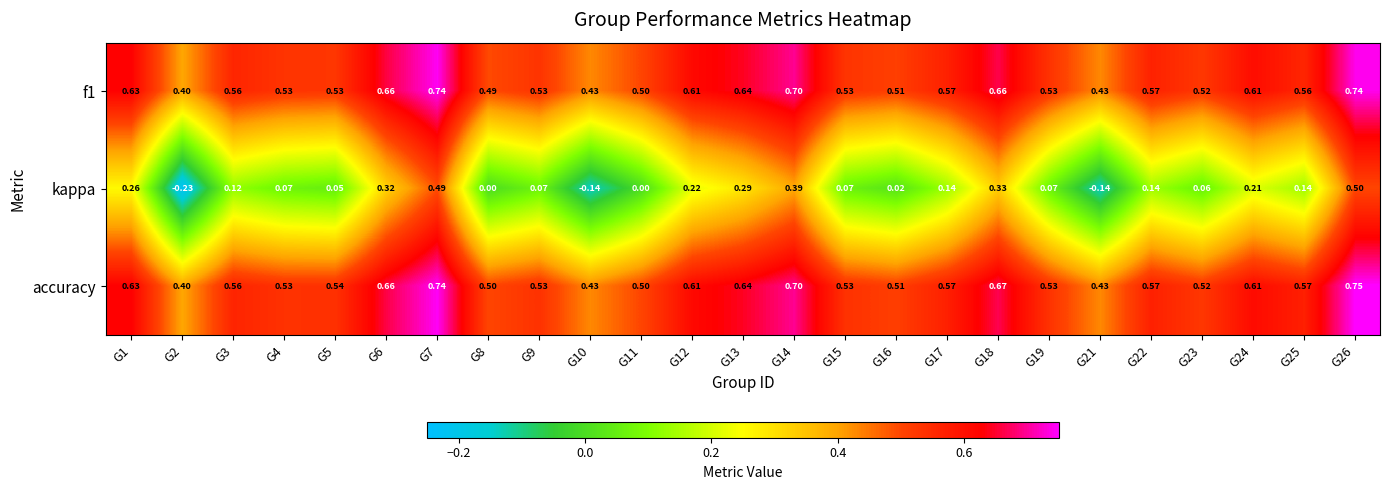

Which series has the widest spread of values?

kappa